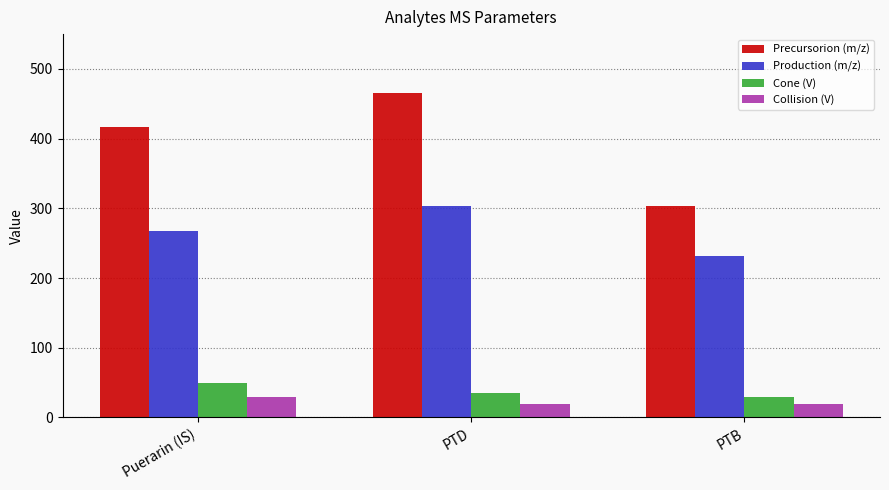

How many bars are there in each group?

4